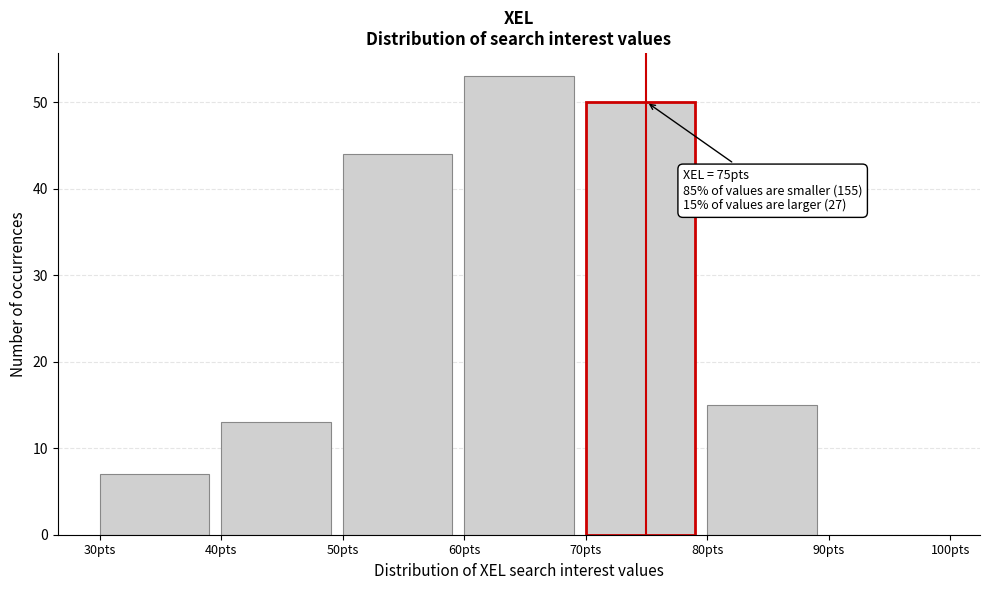

Which range on the x-axis has the tallest bar?

60 to 70